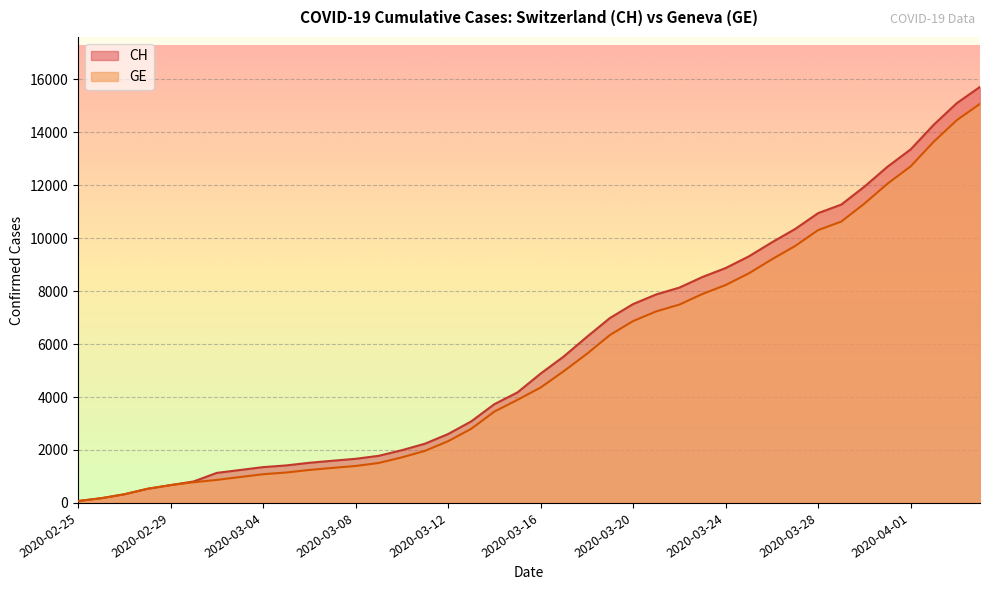

How many data points in CH are above 4886?

19